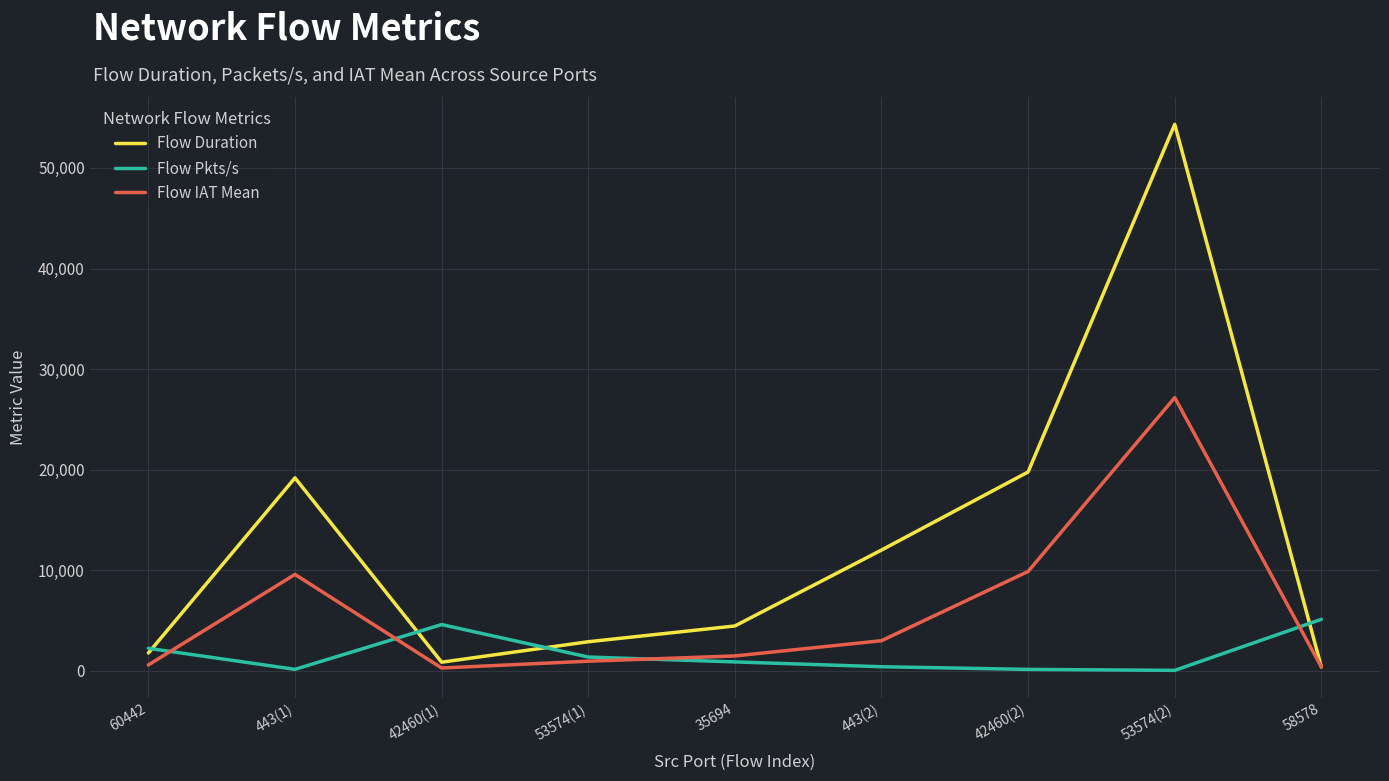

Is it true that Flow Pkts/s equals 156.3 at 443(1)?

True